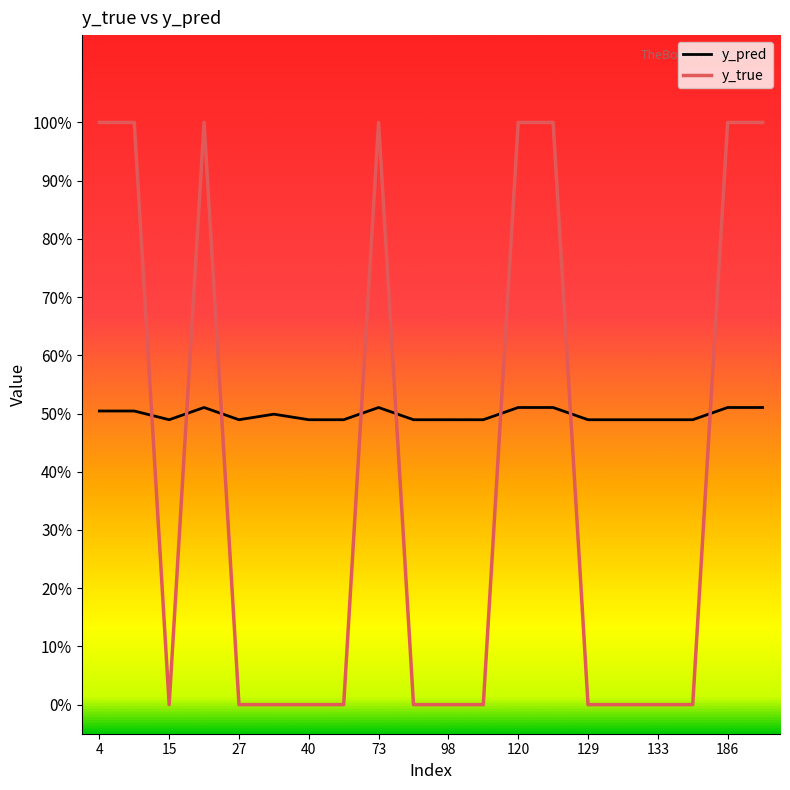

In y_true, how many points are higher than both neighbors (excluding endpoints)?

2